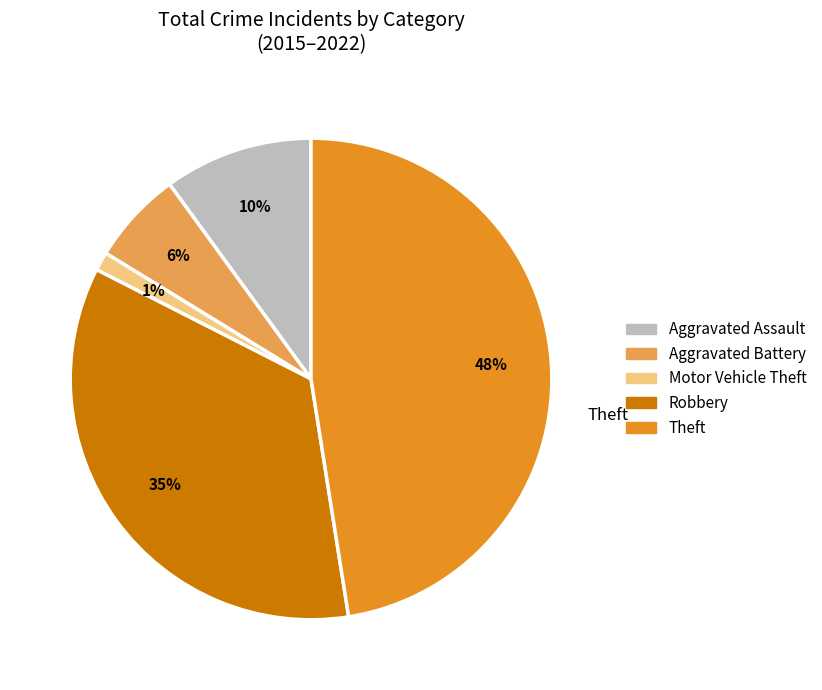

Which category has the smallest portion of the pie?

Motor Vehicle Theft